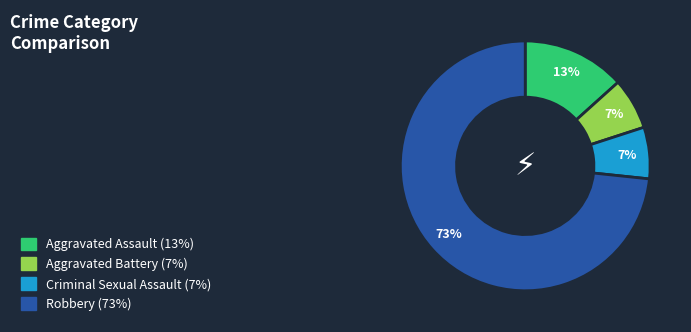

Does Aggravated Battery account for over 50% of the chart?

No